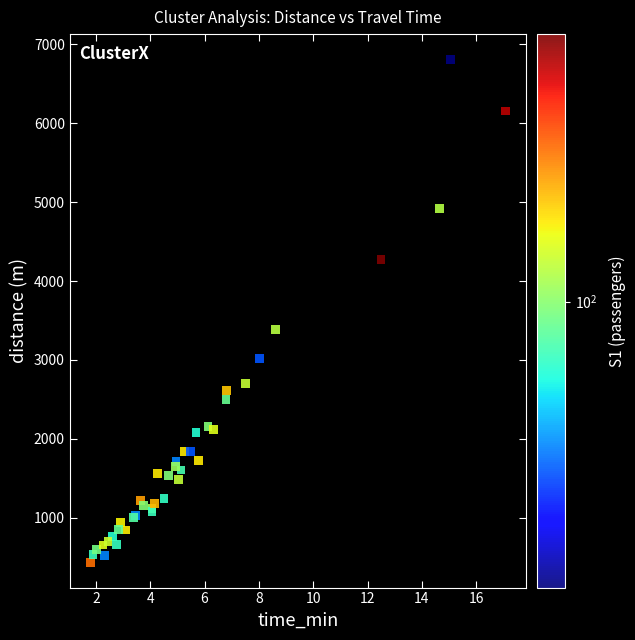

What Y value in the scatter plot is closest to 3622?

3382.9